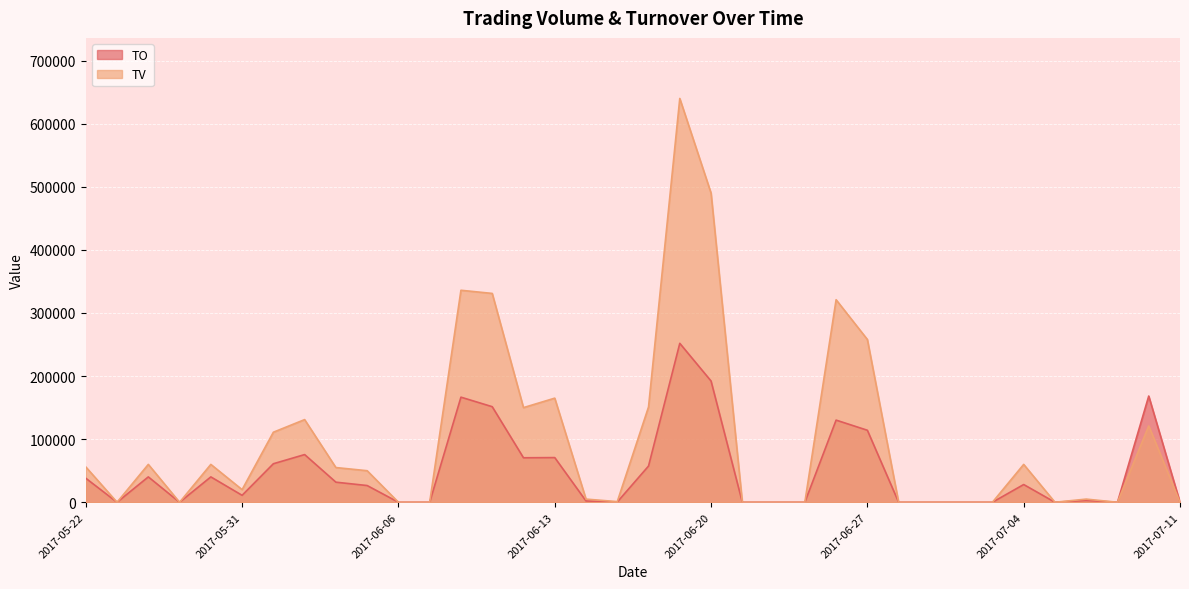

What is the greatest value displayed?

640000